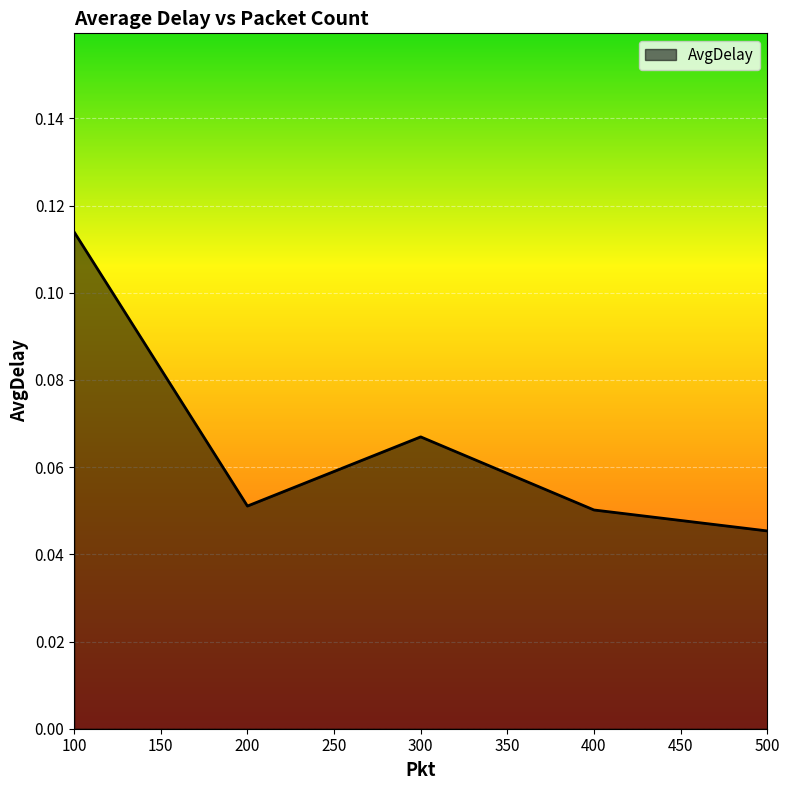

True or false: there are more than 2 points higher than both neighbors.

False